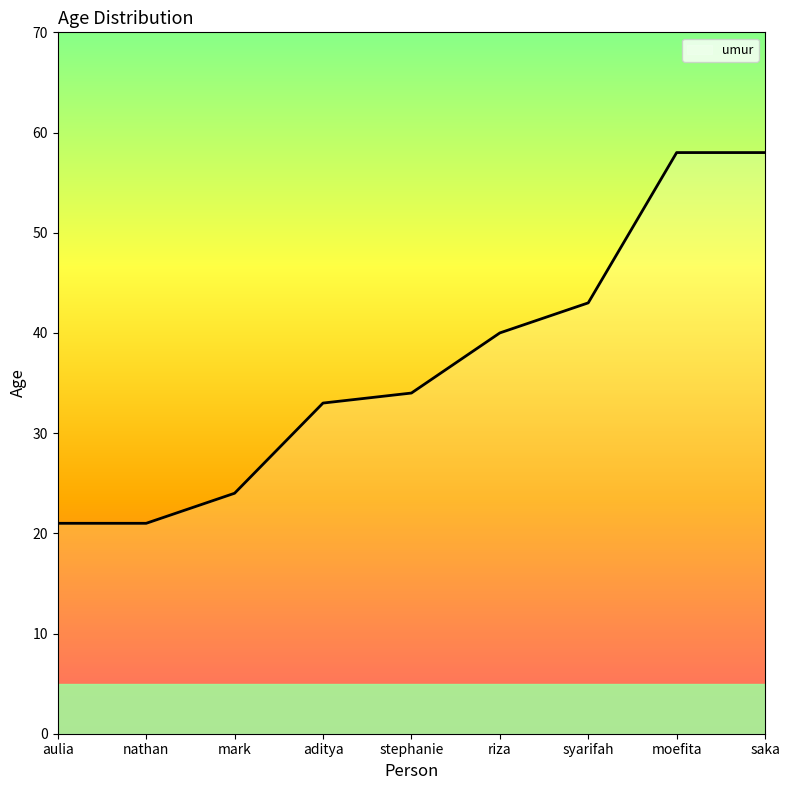

What position from the right is aulia?

9